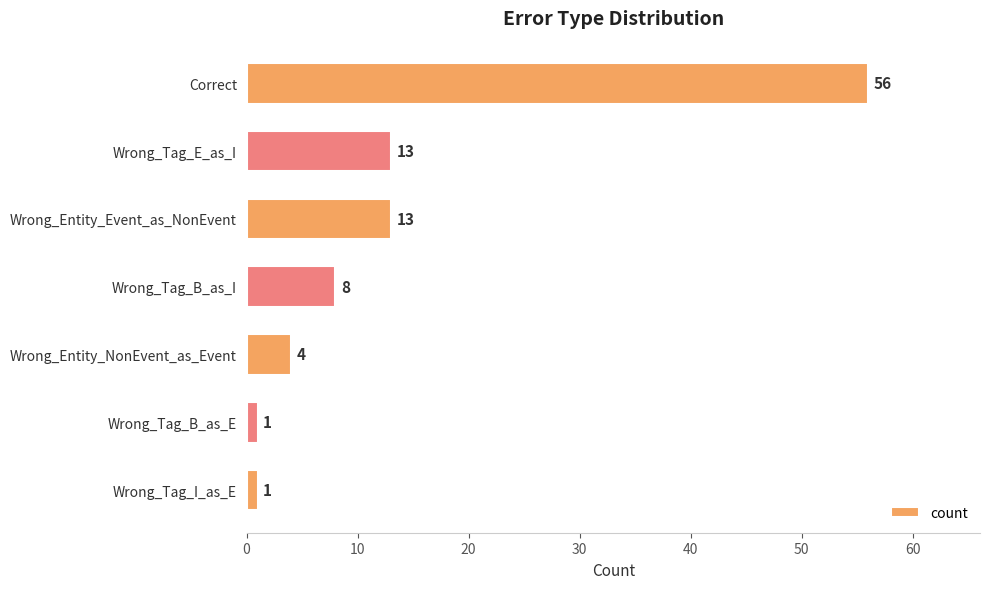

What is the sum of the values at Wrong_Tag_B_as_E and Wrong_Entity_Event_as_NonEvent?

14